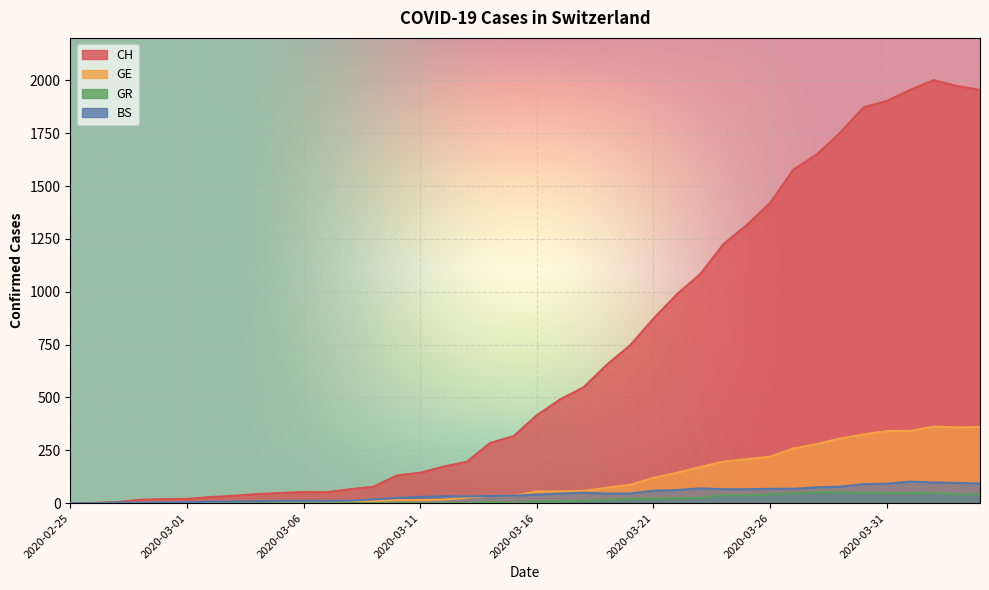

The GE series shows 116 at 2020-03-20. True or false?

False